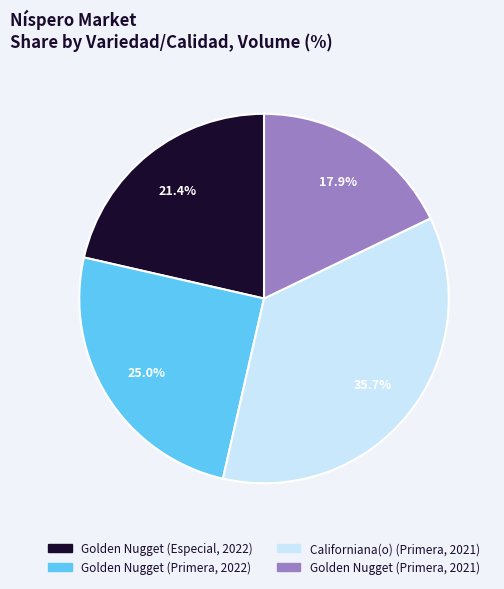

Between Californiana(o) (Primera, 2021) and Golden Nugget (Primera, 2022), which is larger?

Californiana(o) (Primera, 2021)